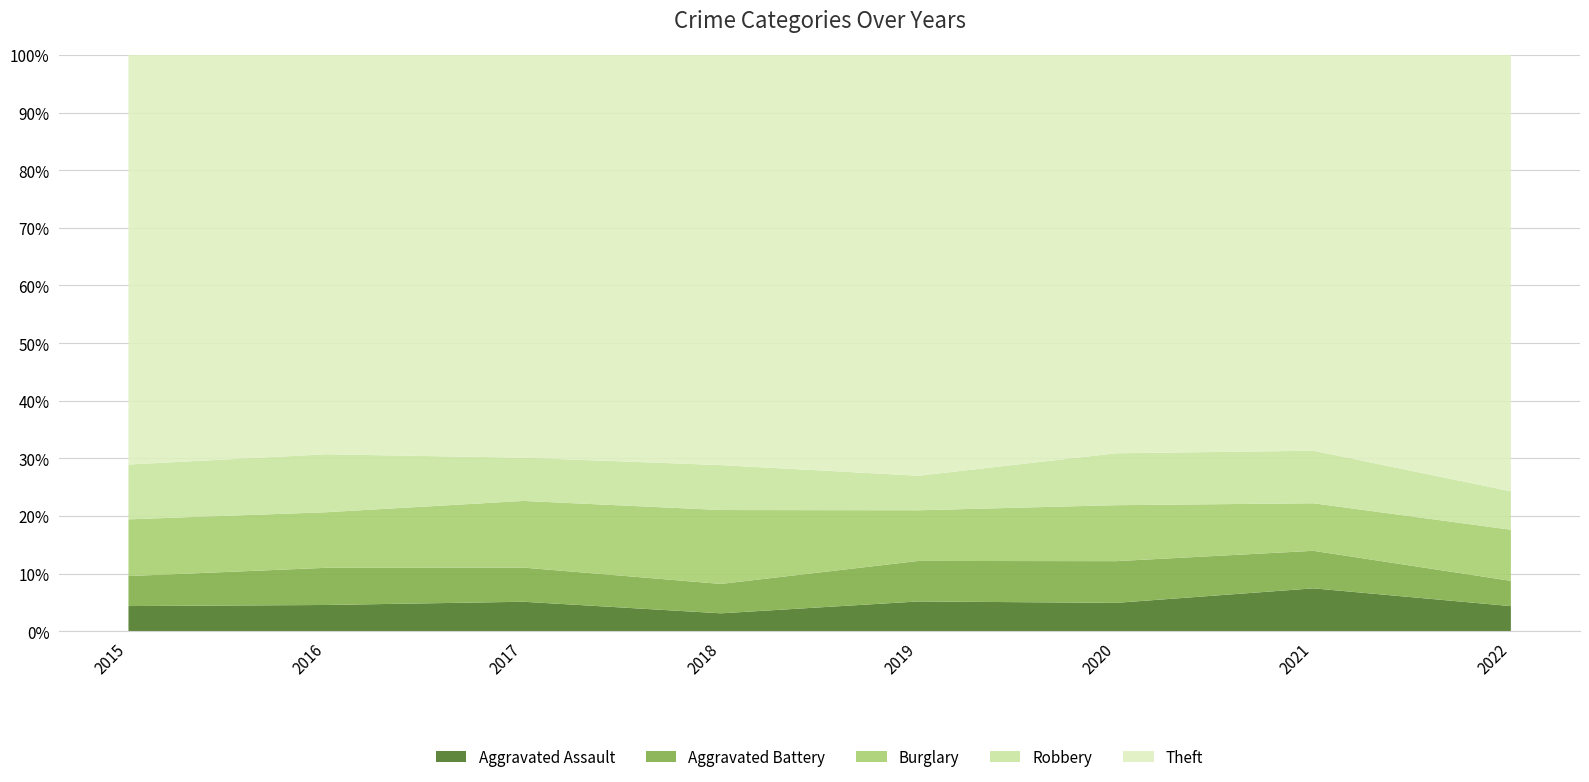

Reading left to right, transcribe all the data shown in this chart.

Aggravated Assault: 54	66	72	43	65	56	86	44
Aggravated Battery: 64	93	83	70	88	82	75	44
Burglary: 121	139	162	176	110	110	95	89
Robbery: 117	145	105	107	75	102	105	67
Theft: 874	999	979	977	914	783	791	760